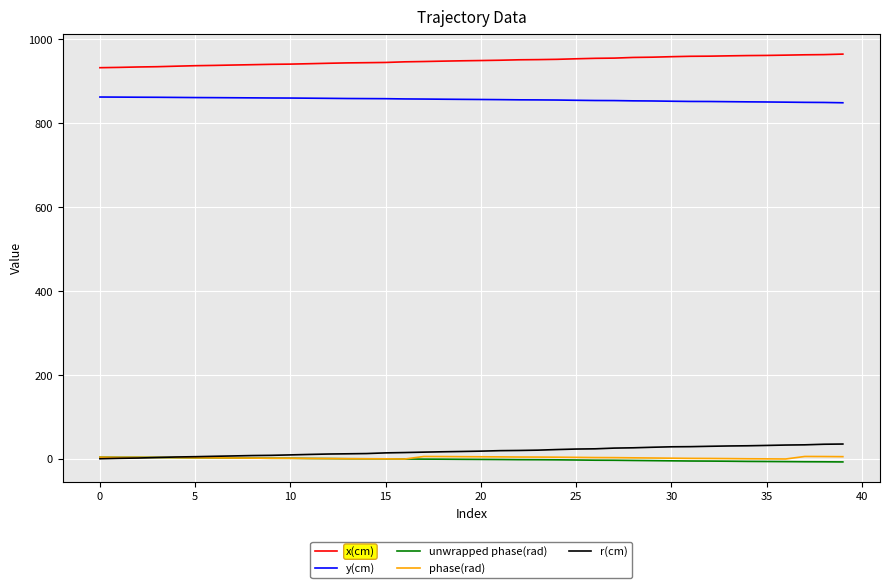

True or false: unwrapped phase(rad) and x(cm) cross at least once.

False